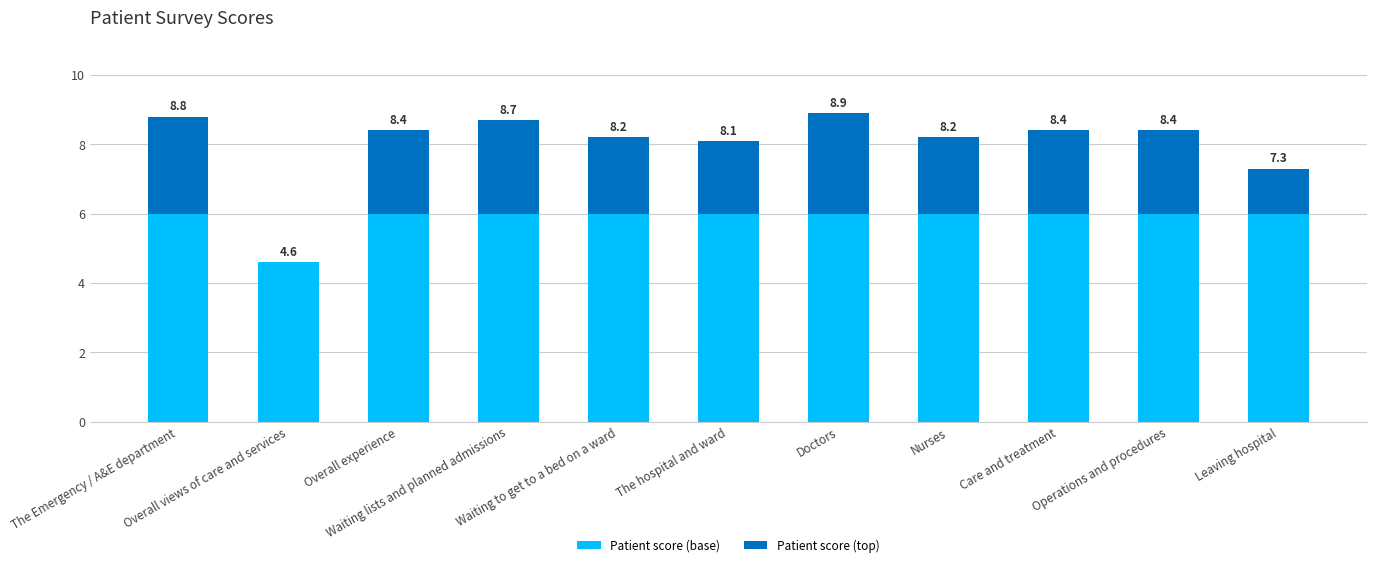

Does the chart contain stacked bars?

Yes